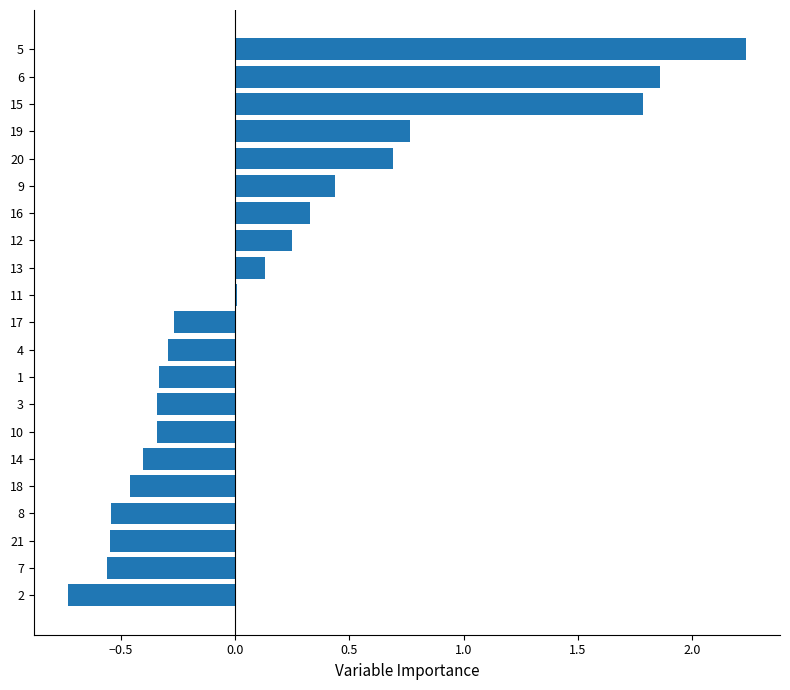

What is the sum of all values?

3.7